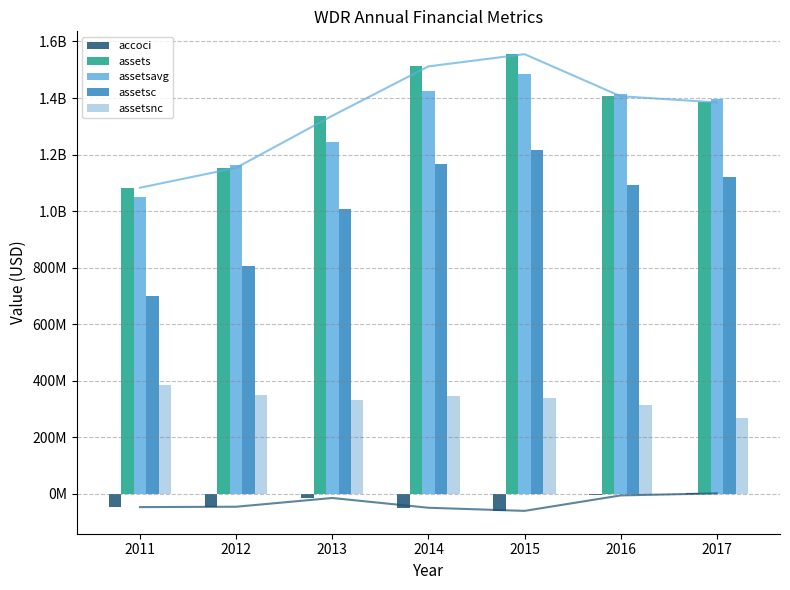

What is the sum of the accoci values at 2012 and 2017?

-46273000